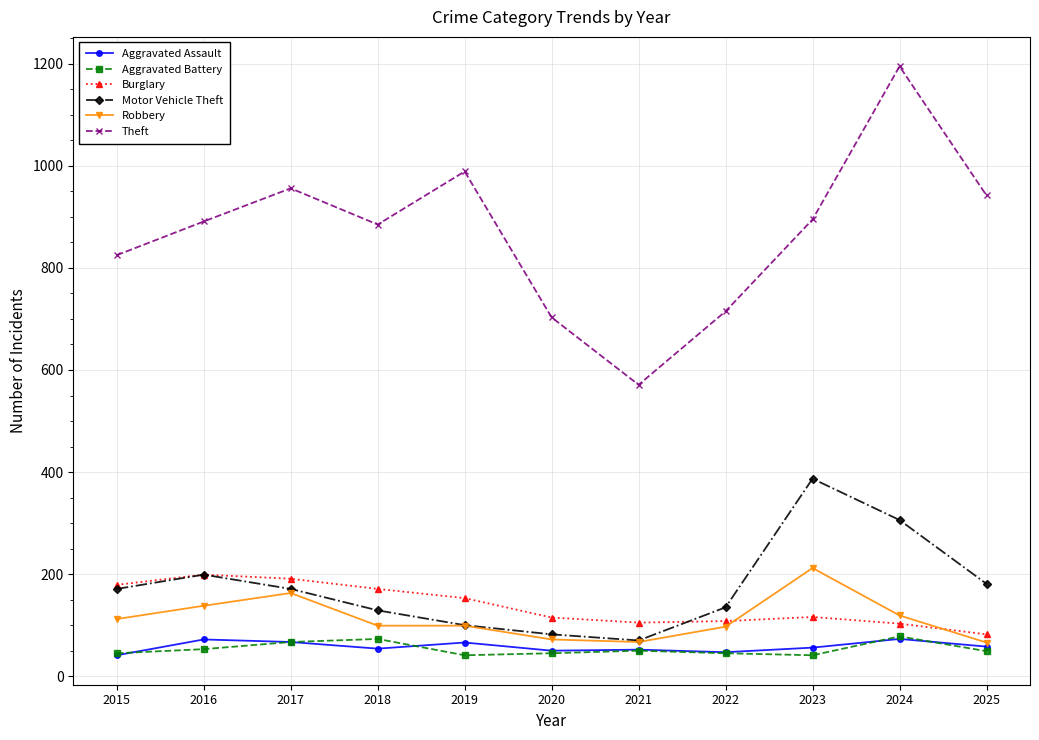

True or false: Aggravated Battery has more than 2 points higher than both neighbors.

True